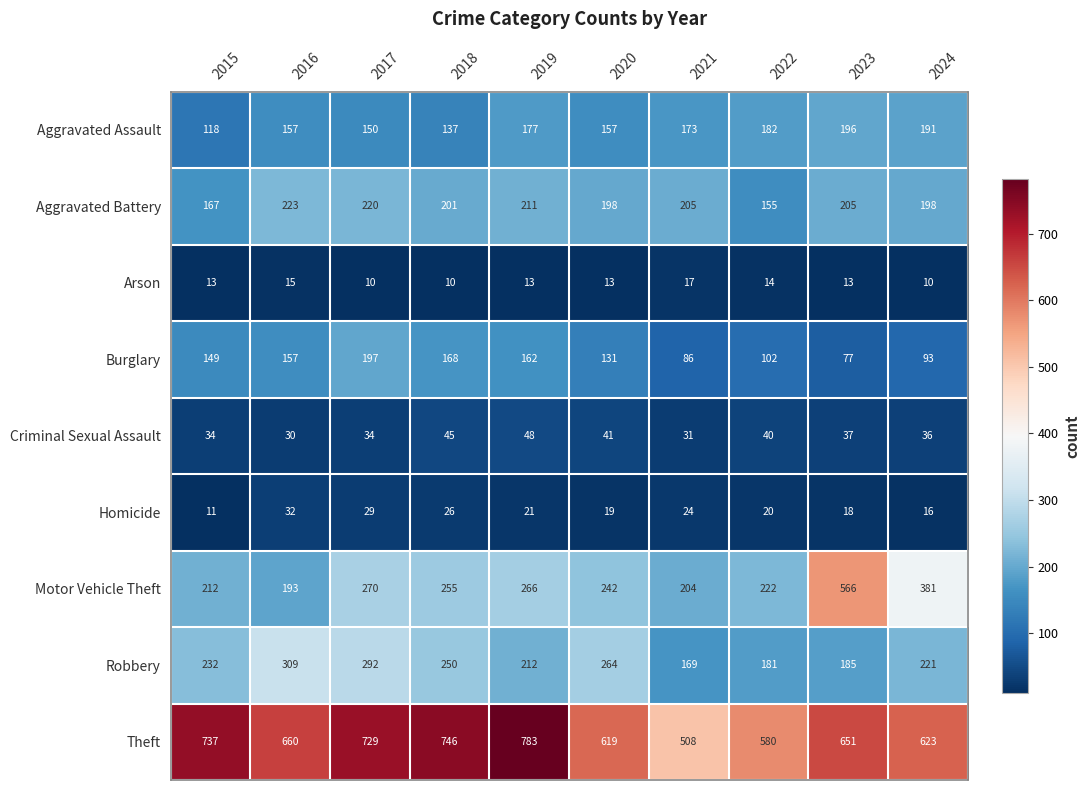

Which category has the highest value in the Arson series?

2021